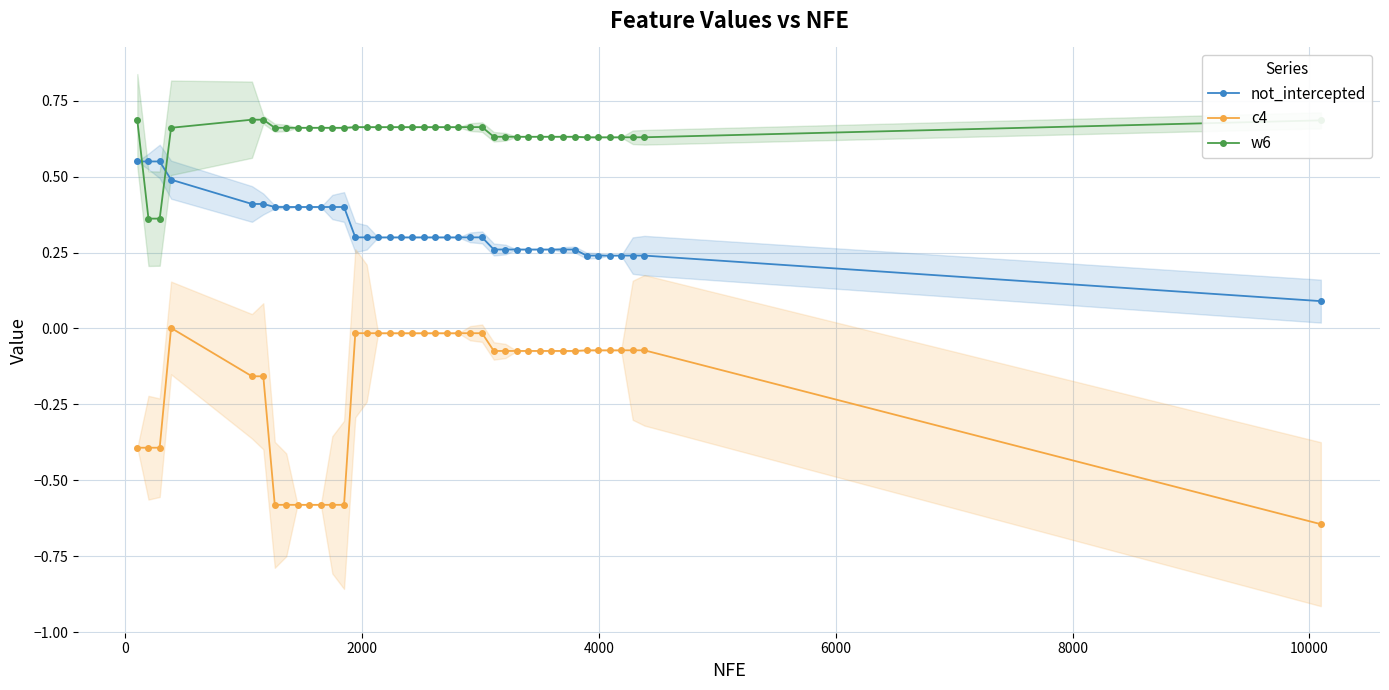

Which series ends up on top after the final intersection of w6 and not_intercepted?

w6